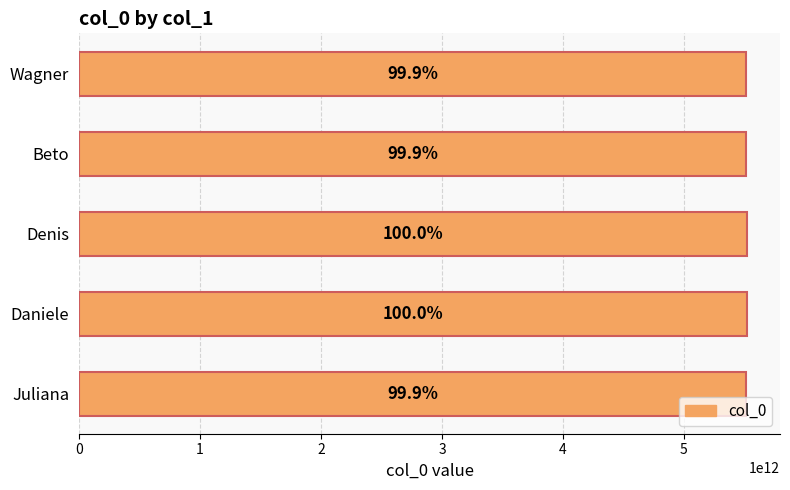

How many bars are there in total?

5